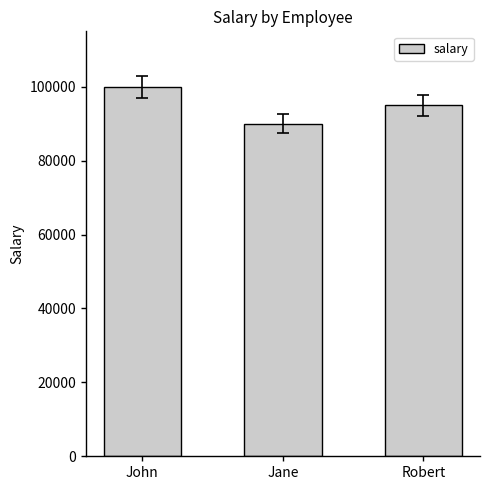

Reading left to right, extract all data points from this chart.

John=100000	Jane=90000	Robert=95000